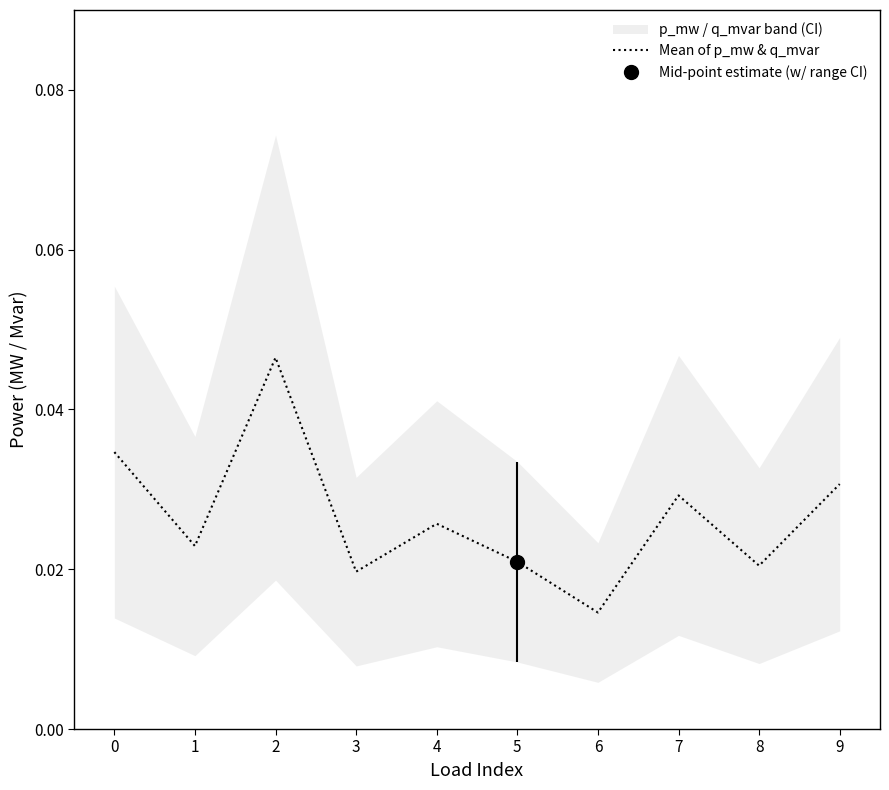

Where is Mean of p_mw & q_mvar nearest to the value 0?

6